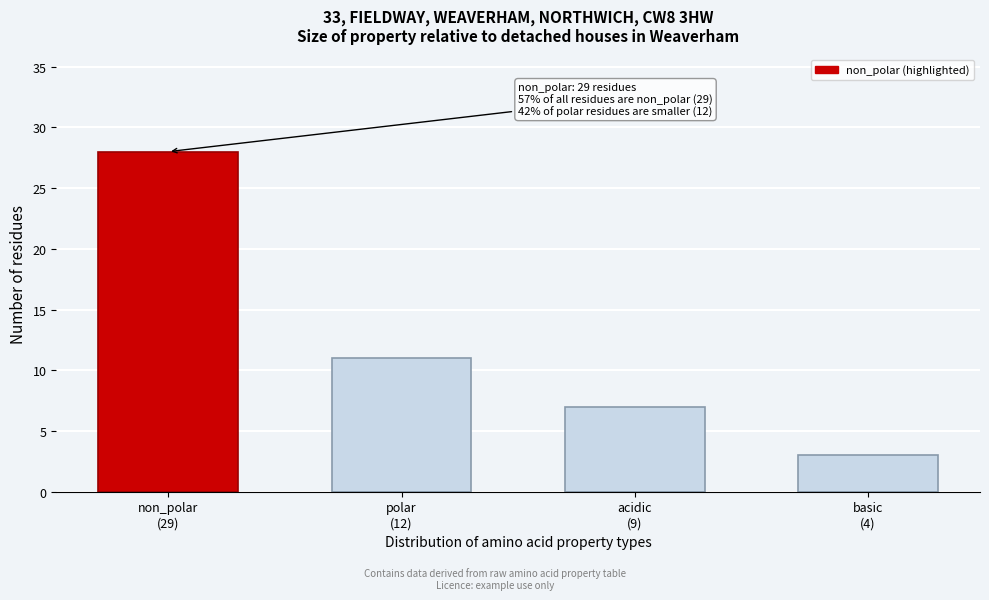

Reading left to right, transcribe all the data shown in this chart.

28	11	7	3